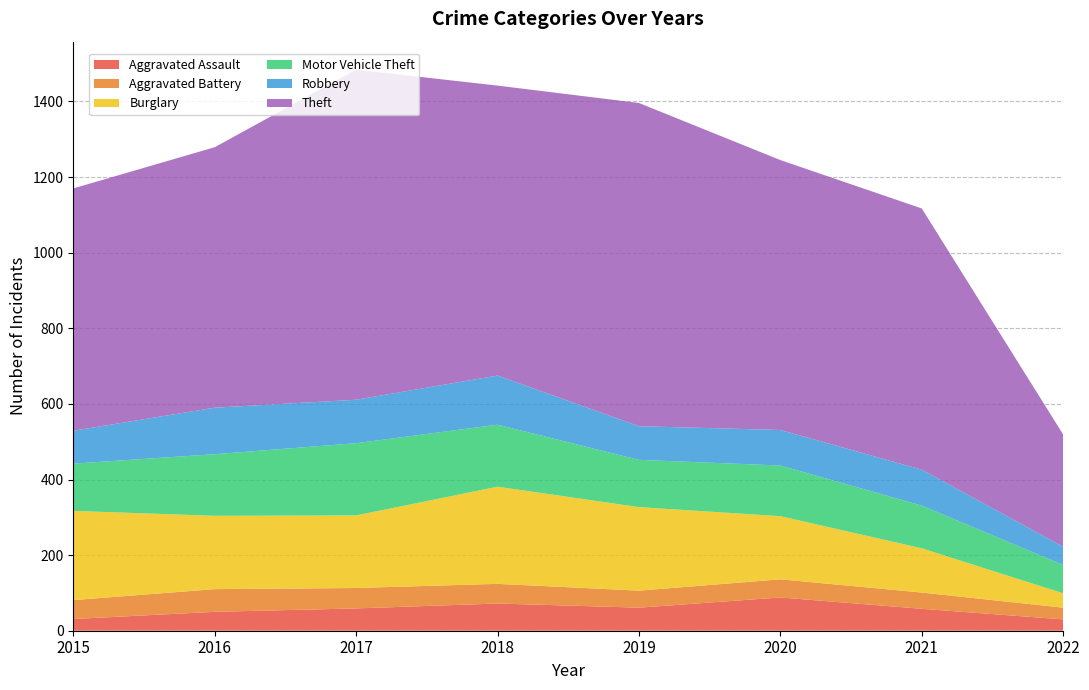

Reading right to left, list all the values displayed in this chart.

Aggravated Assault: 2022=30	2021=58	2020=88	2019=61	2018=72	2017=59	2016=50	2015=31
Aggravated Battery: 2022=31	2021=43	2020=48	2019=45	2018=52	2017=54	2016=60	2015=50
Burglary: 2022=38	2021=117	2020=167	2019=221	2018=257	2017=192	2016=194	2015=236
Motor Vehicle Theft: 2022=75	2021=113	2020=134	2019=125	2018=164	2017=191	2016=163	2015=125
Robbery: 2022=48	2021=95	2020=94	2019=89	2018=130	2017=115	2016=123	2015=87
Theft: 2022=297	2021=691	2020=714	2019=855	2018=767	2017=873	2016=689	2015=641